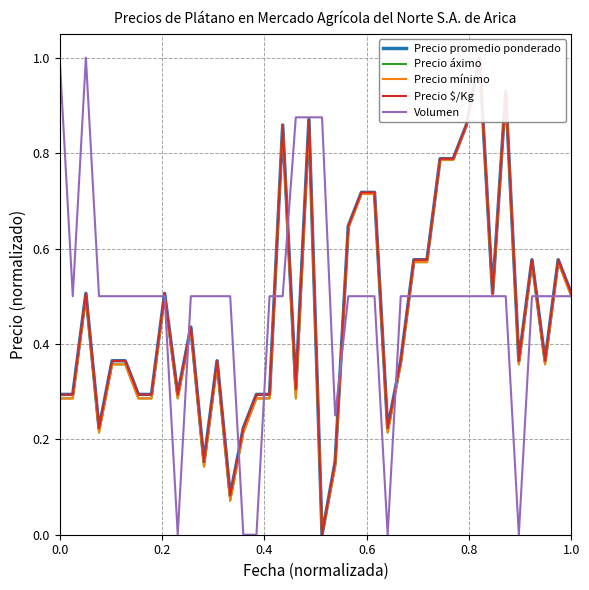

Which series has the largest total across all categories?

Volumen